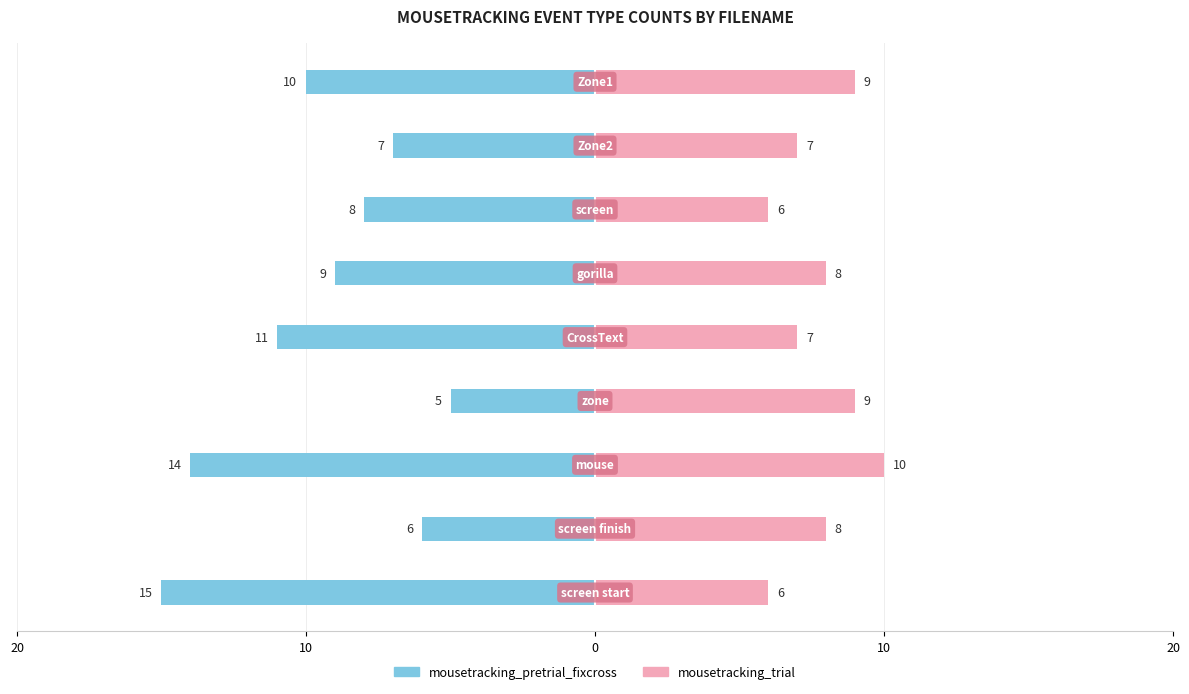

Does the chart contain stacked bars?

No